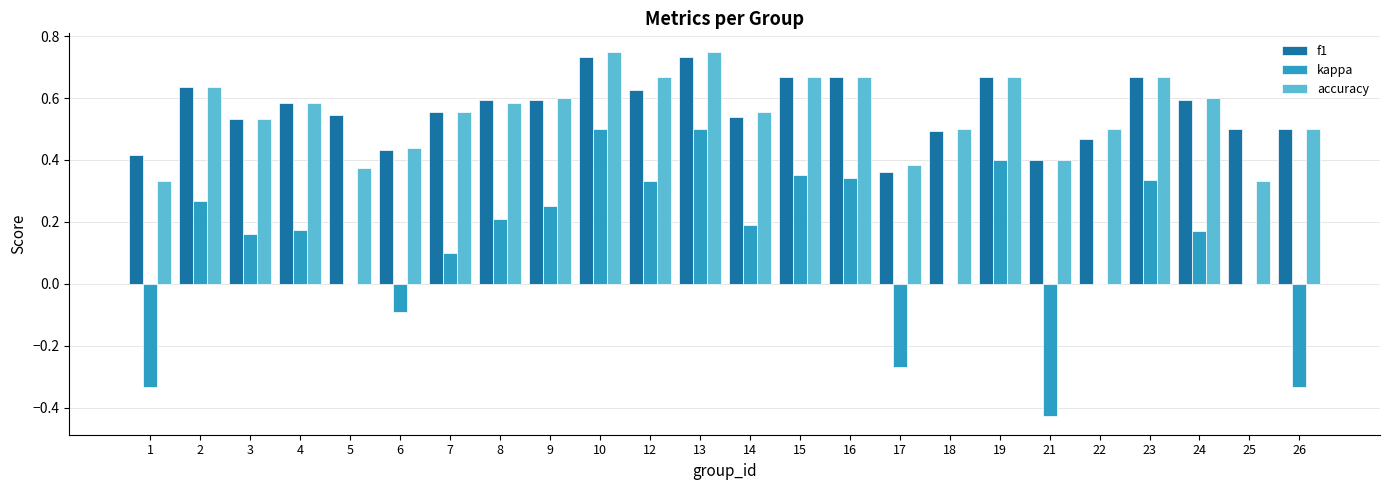

Between 9 and 12, which series saw the biggest shift?

kappa